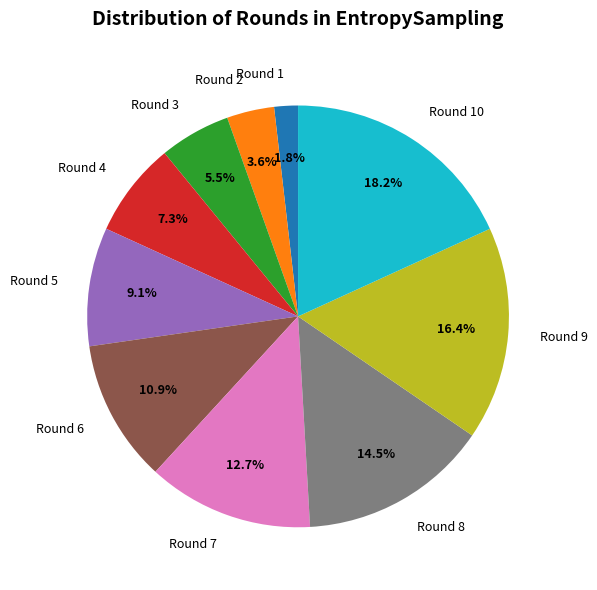

To the nearest percent, what portion does Round 9 represent?

16%